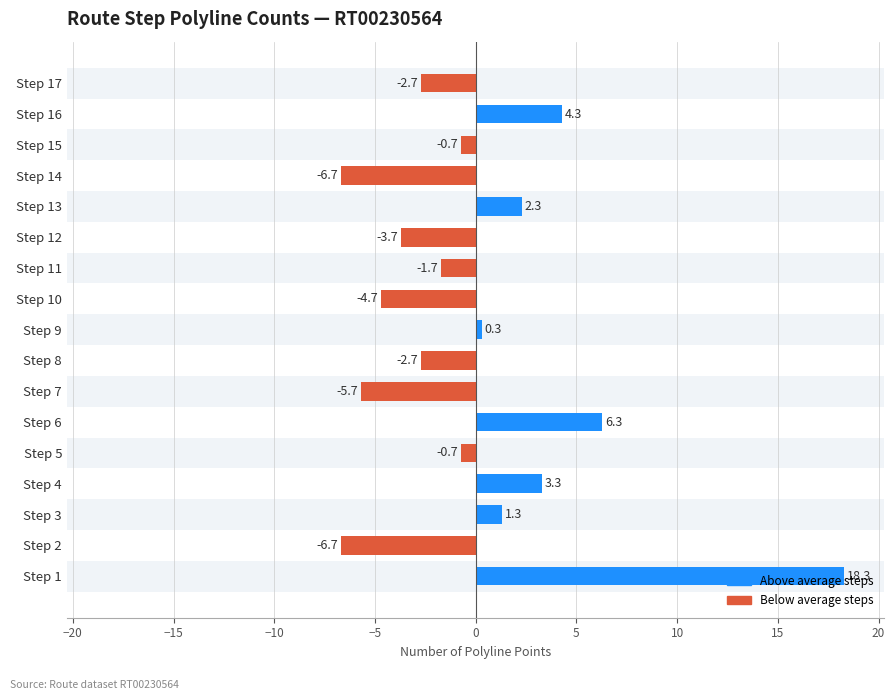

What is the approximate value at Step 16?

4.3